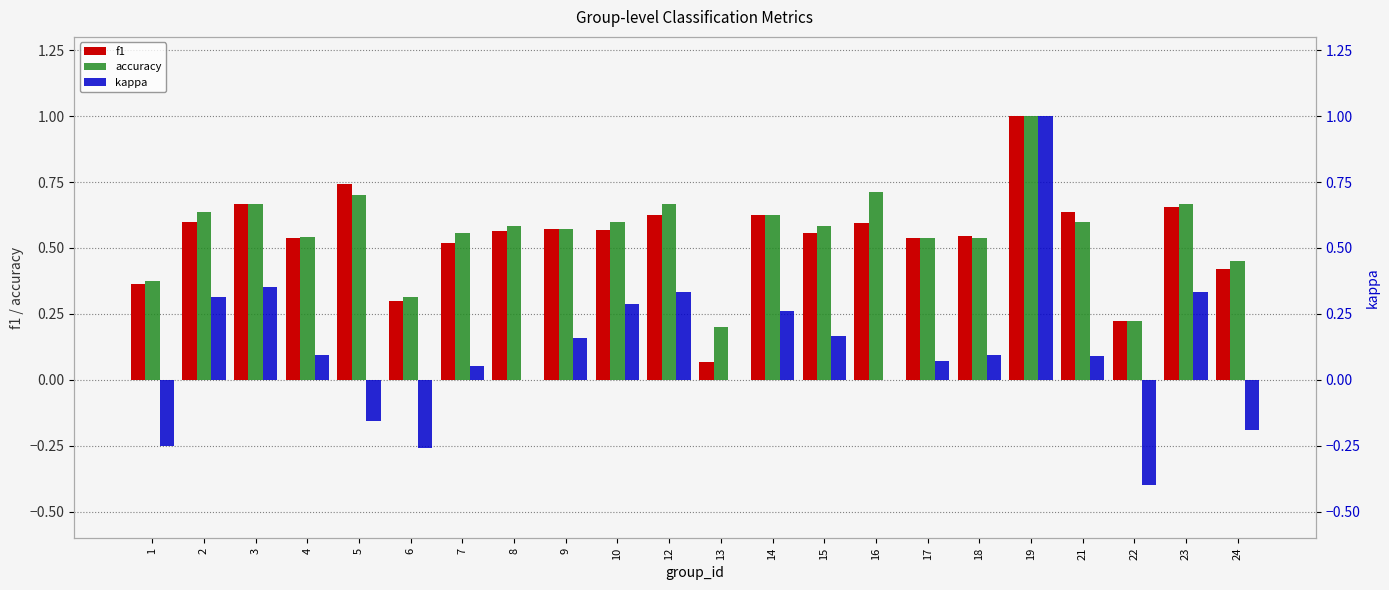

The value of kappa at 8 is -0.4. True or false?

False